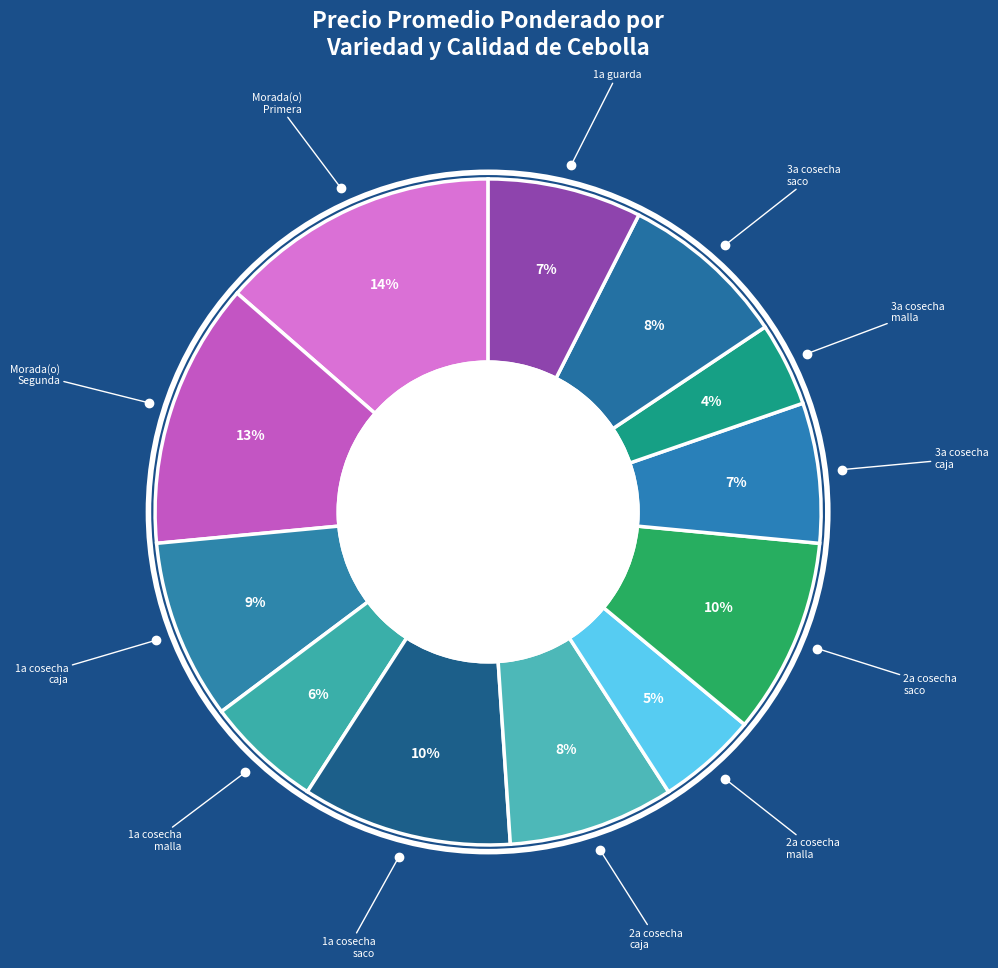

How many slices are in this pie chart?

12